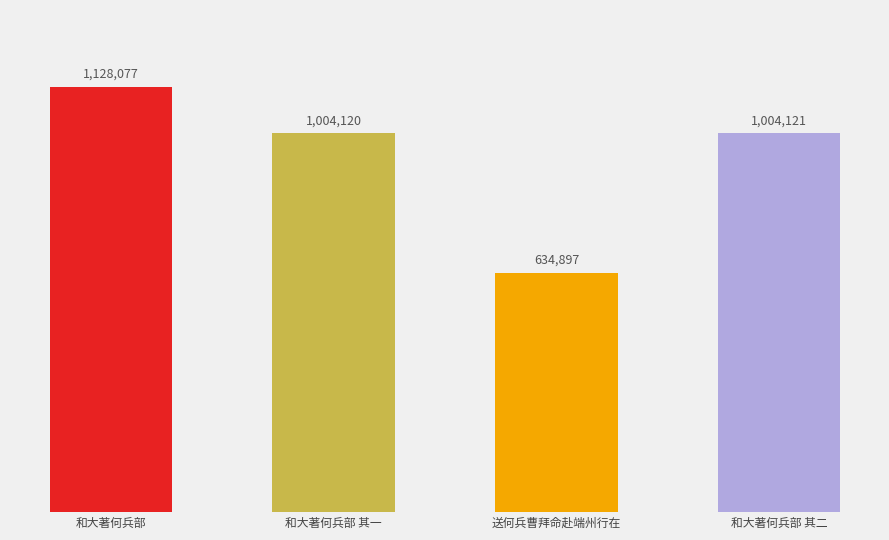

What is the difference between the maximum and minimum values?

493180